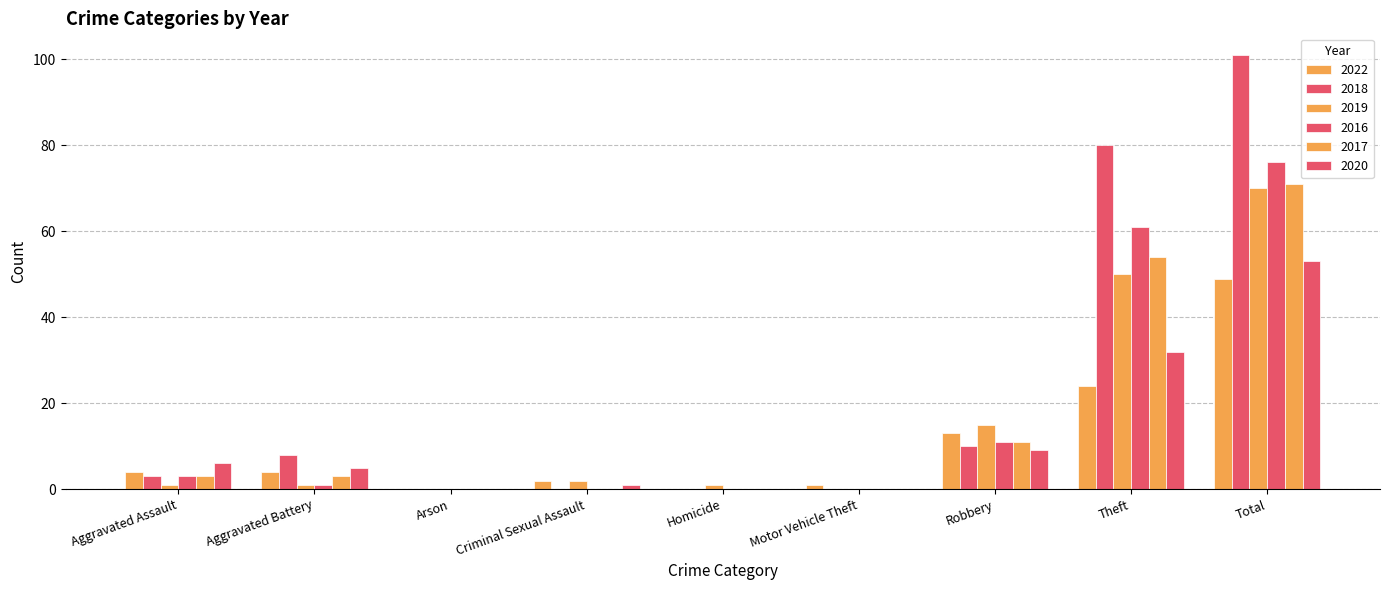

True or false: 2022 has a value of 49 at Total.

True